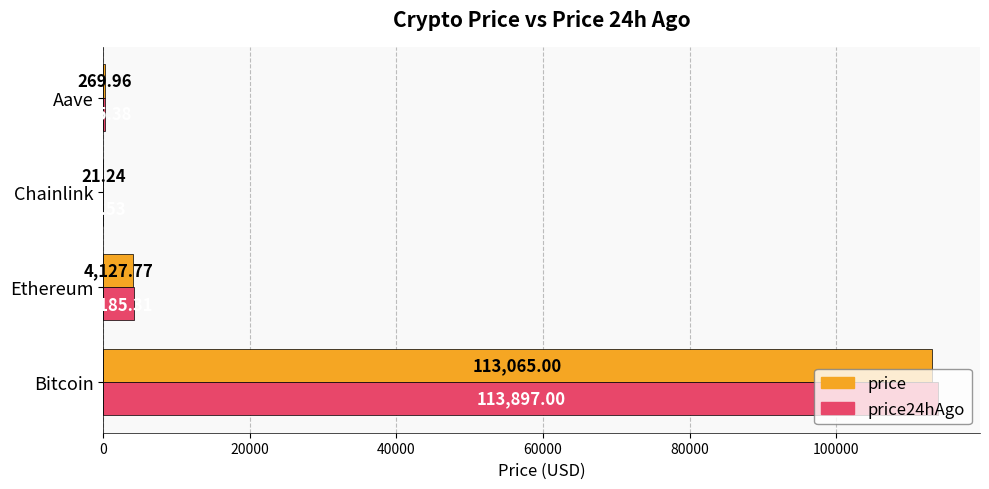

Between Ethereum and Aave, which series saw the biggest shift?

price24hAgo